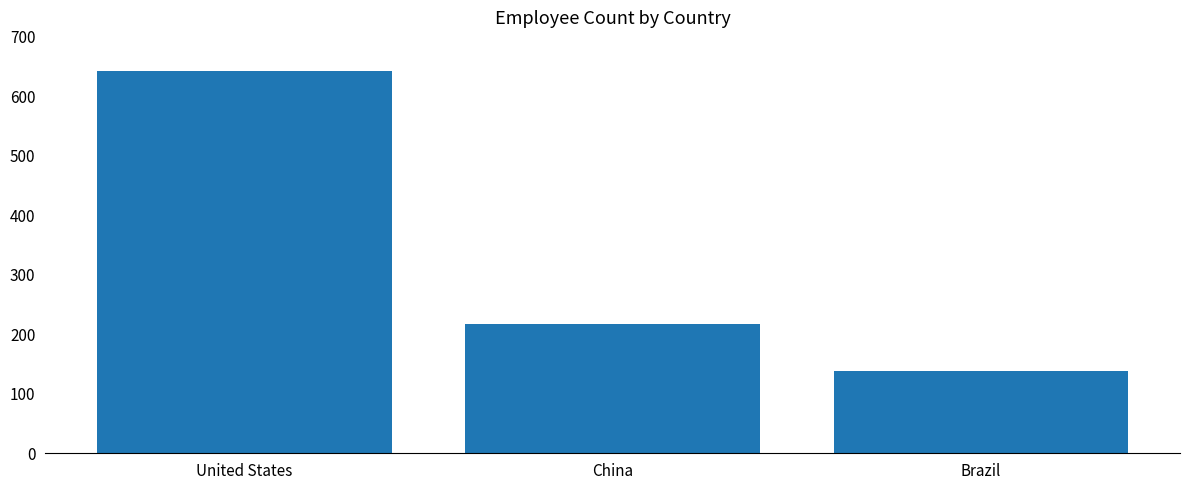

At which label does the data first exceed 218?

United States